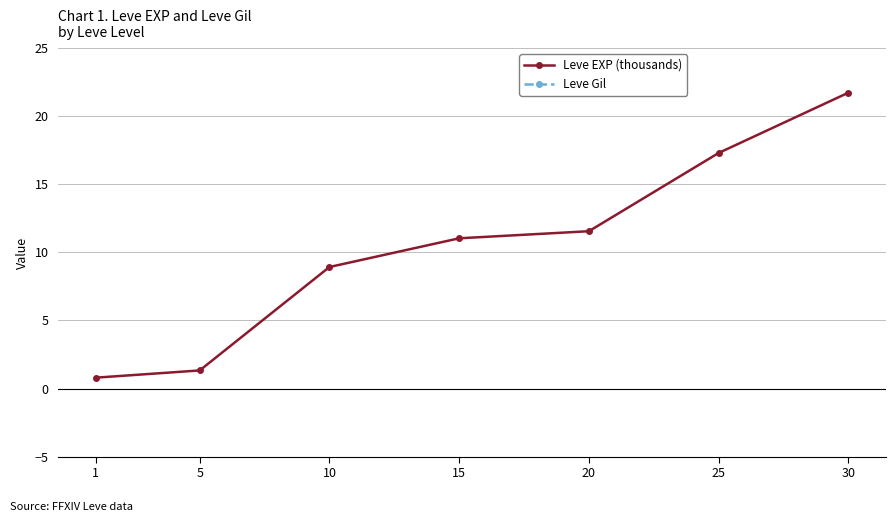

Is it true that Leve Gil equals 113.0 at 1?

True